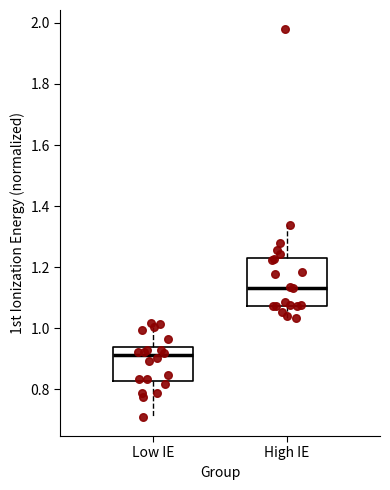

Where is the lower edge of the box for Low IE on the y-axis? The values are not printed on the chart, so give them approximately, as read against the axis.

0.82